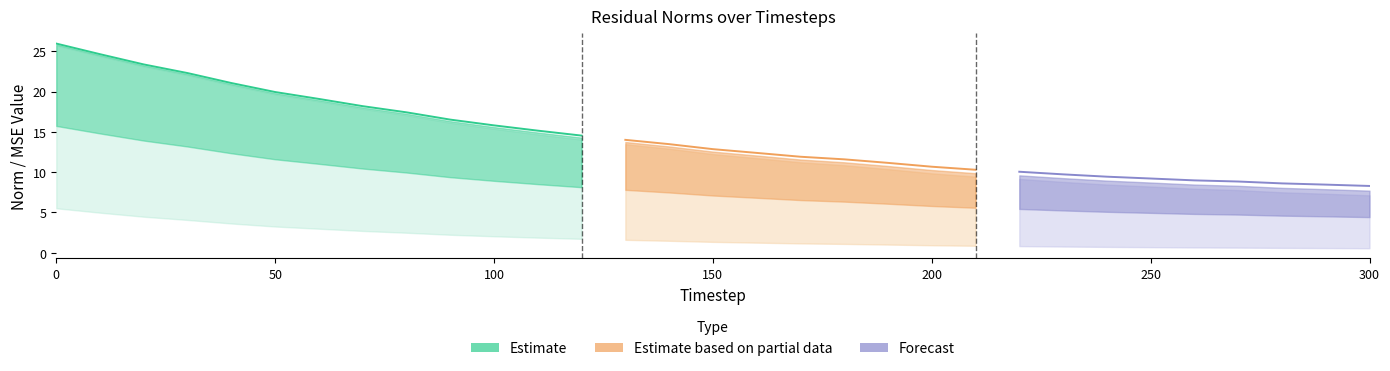

Is the value of res_ortho_norm at 300 greater than the value of res_ones_norm at 190?

No